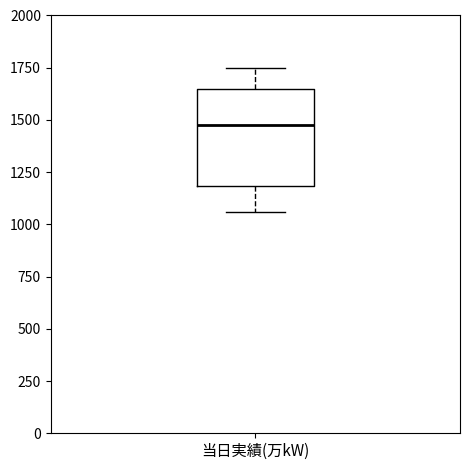

Where does the median line of the box for 当日実績(万kW) sit on the y-axis? The values are not printed on the chart, so give them approximately, as read against the axis.

1450